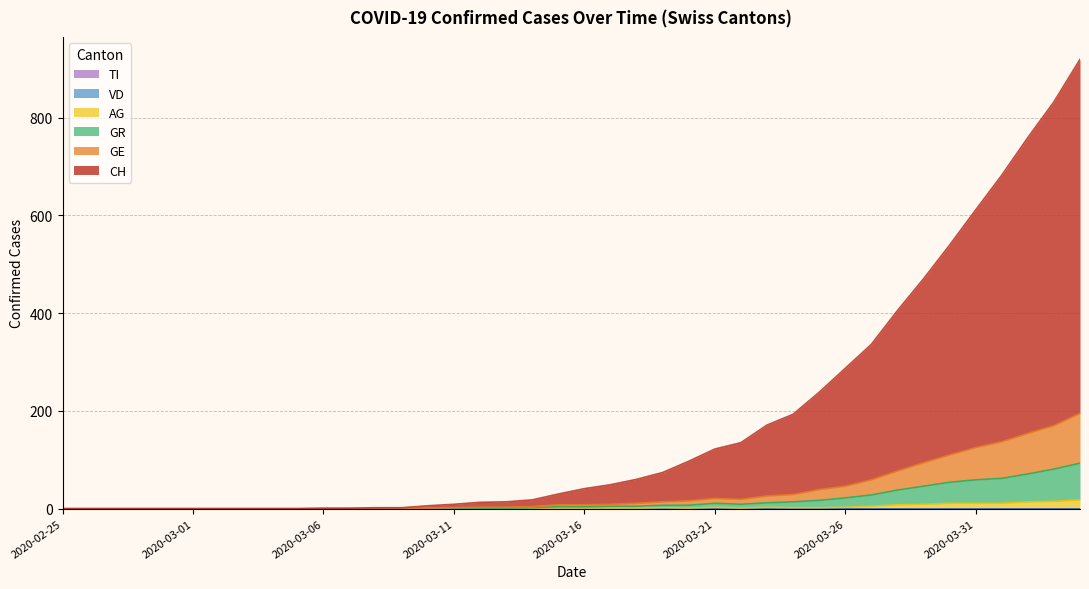

Does the chart have visible grid lines?

Yes